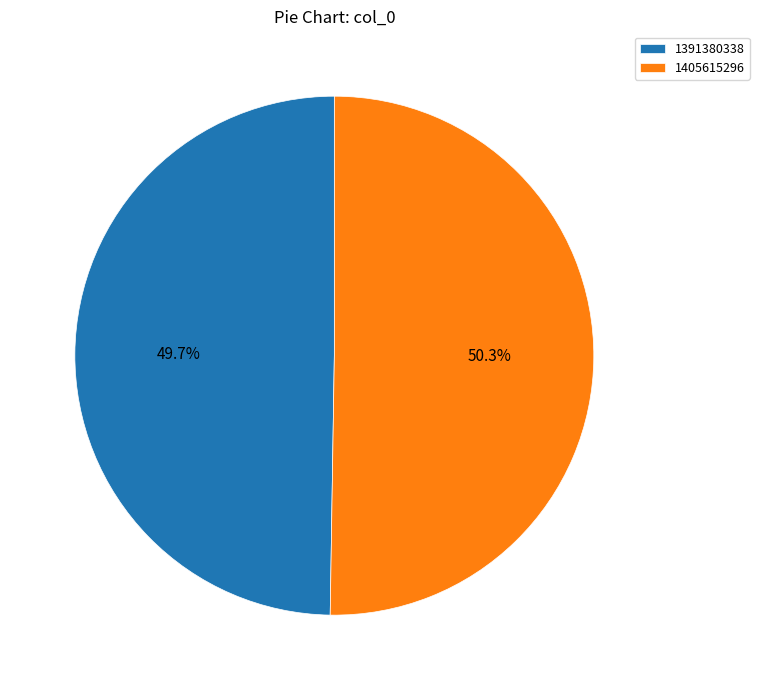

To the nearest percent, what is the difference between the largest and smallest slice percentages?

1%